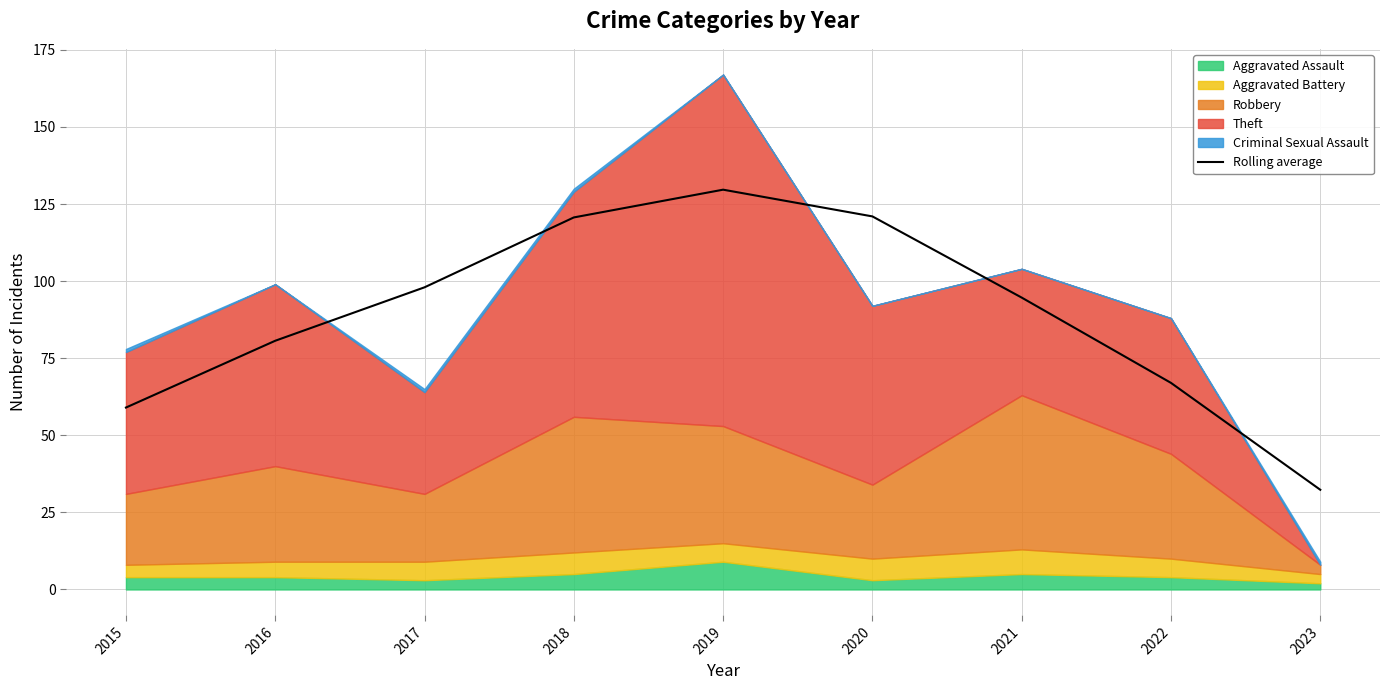

Count the number of values greater than 94.

5